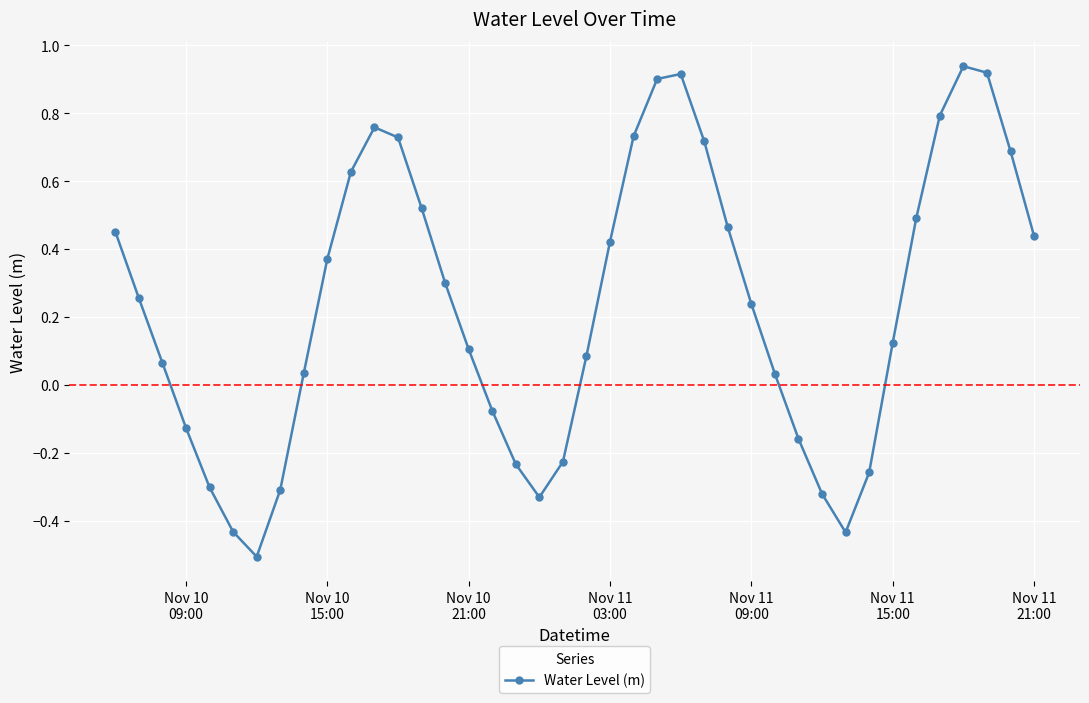

What is the difference between the second highest and second lowest values?

1.4